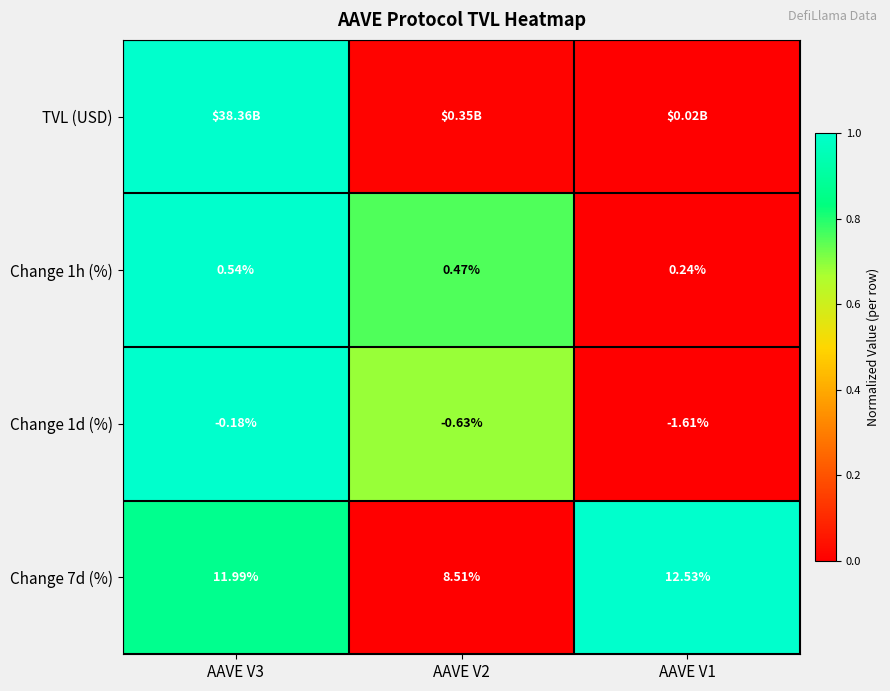

At which category is the sum across all series the highest?

AAVE V3